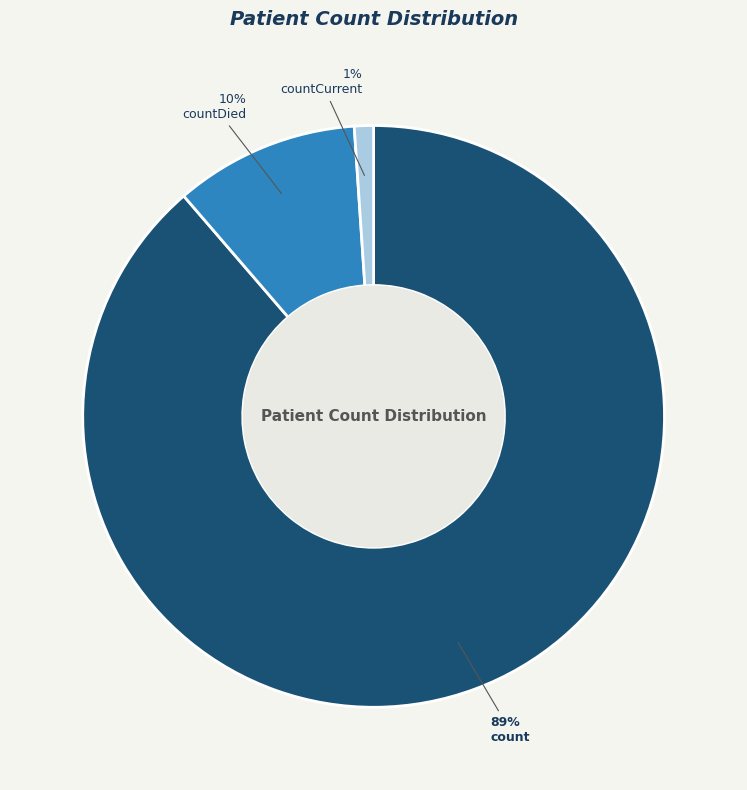

To the nearest percent, what percentage of the pie is count?

89%